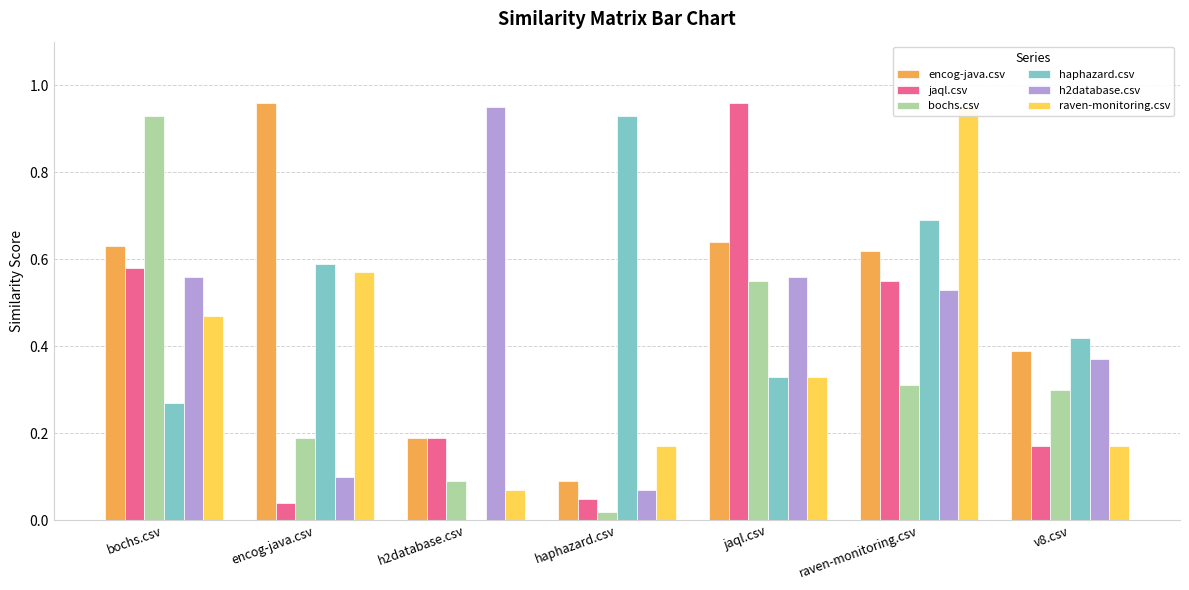

Reading left to right, extract all data points from this chart.

encog-java.csv: 0.6	1.0	0.2	0.1	0.6	0.6	0.4
jaql.csv: 0.6	0.0	0.2	0.1	1.0	0.6	0.2
bochs.csv: 0.9	0.2	0.1	0.0	0.6	0.3	0.3
haphazard.csv: 0.3	0.6	0.0	0.9	0.3	0.7	0.4
h2database.csv: 0.6	0.1	0.9	0.1	0.6	0.5	0.4
raven-monitoring.csv: 0.5	0.6	0.1	0.2	0.3	0.9	0.2